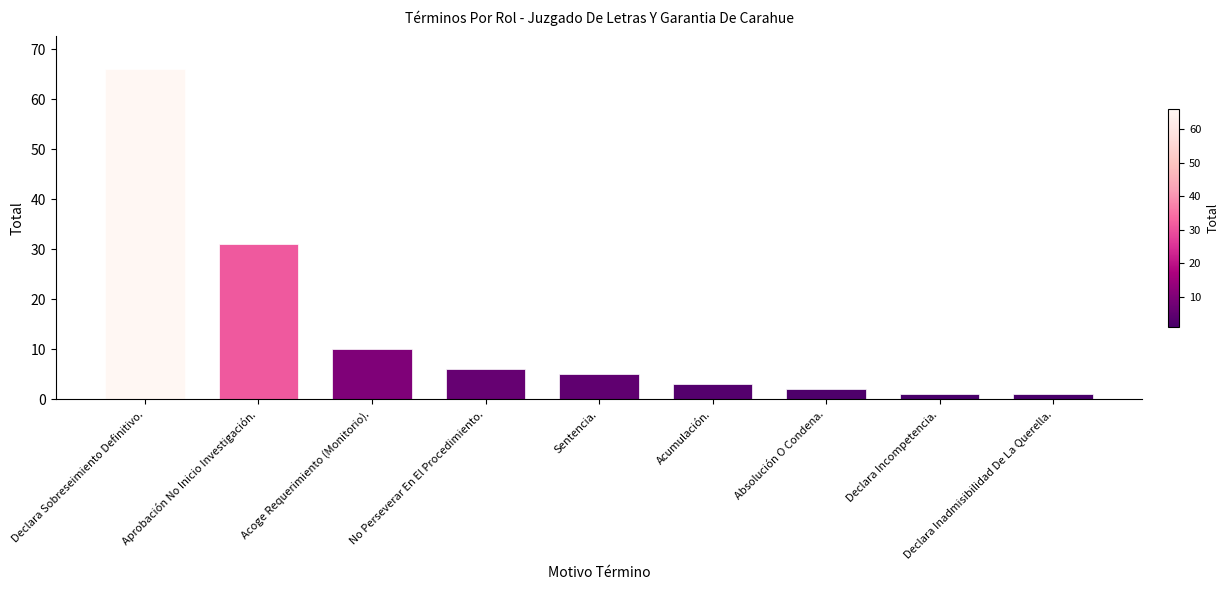

At which label does the data first exceed 5?

Declara Sobreseimiento Definitivo.